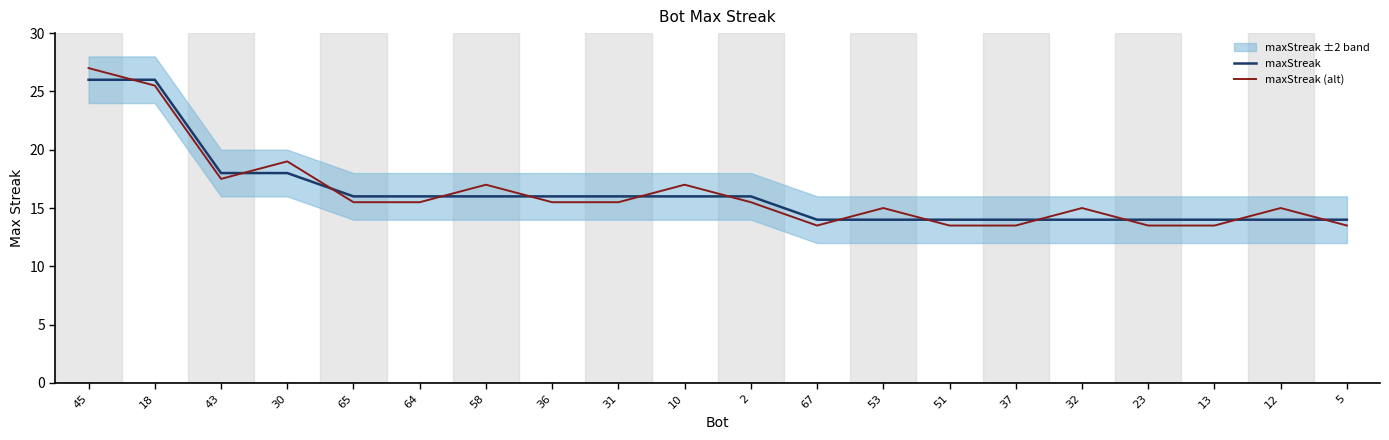

Which category has the highest value across all series?

45